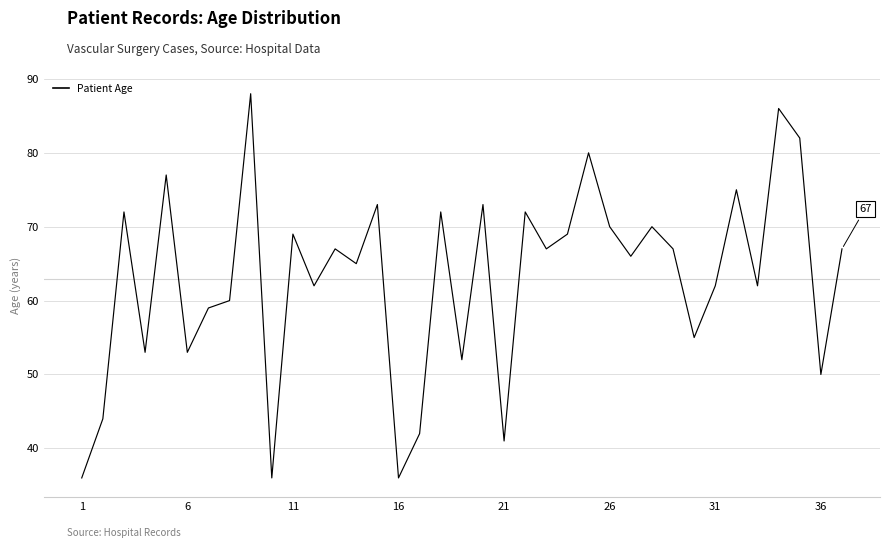

What is the greatest value displayed?

88